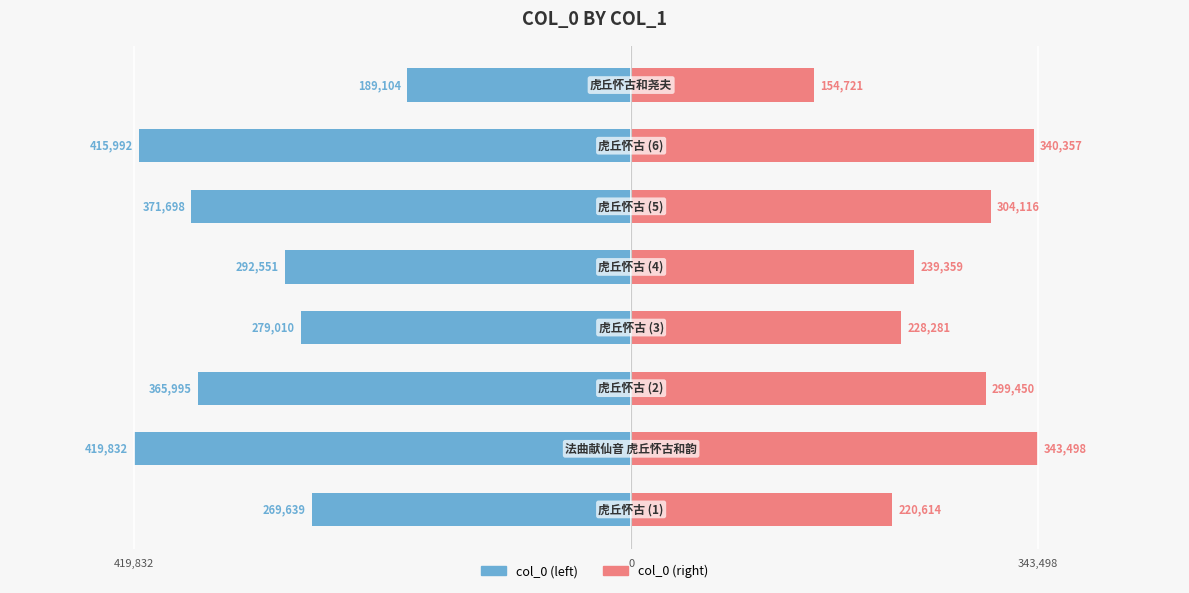

How many bars are there in each group?

2